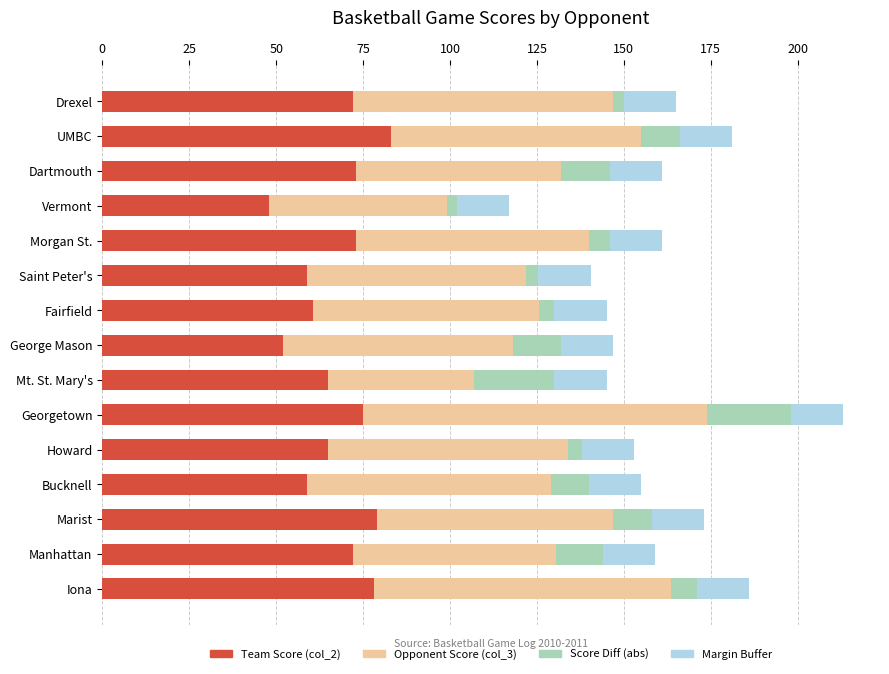

True or false: Team Score (col_2) has a value of 138.9 at Marist.

False